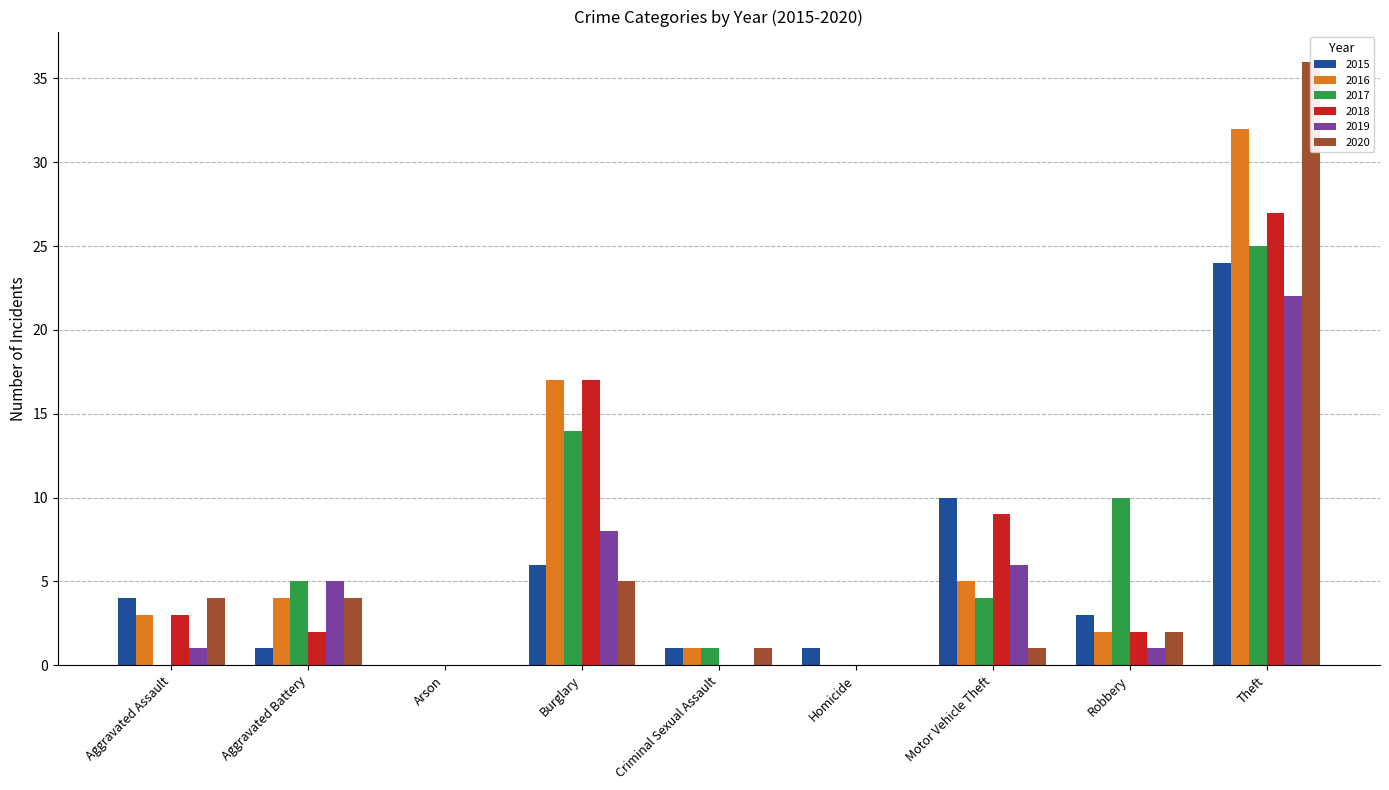

How many series are shown in this chart?

6